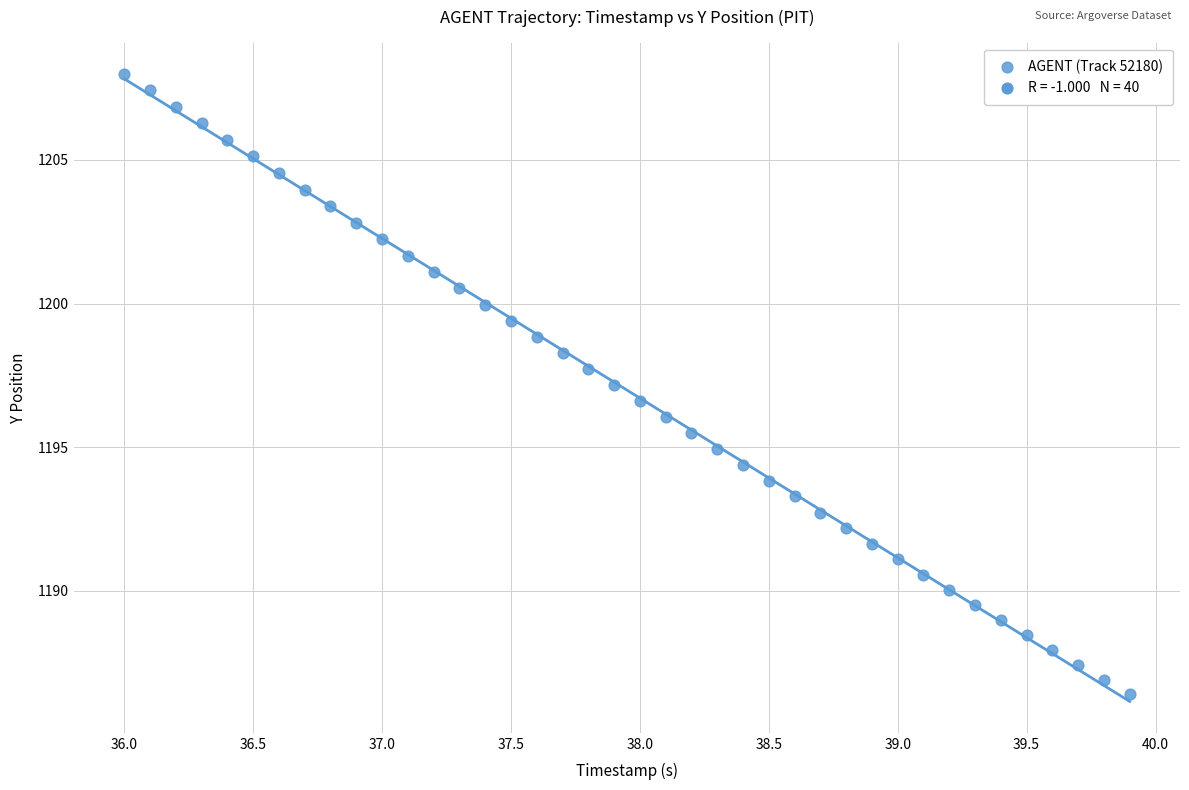

What is the range of X values (max minus min)?

3.9